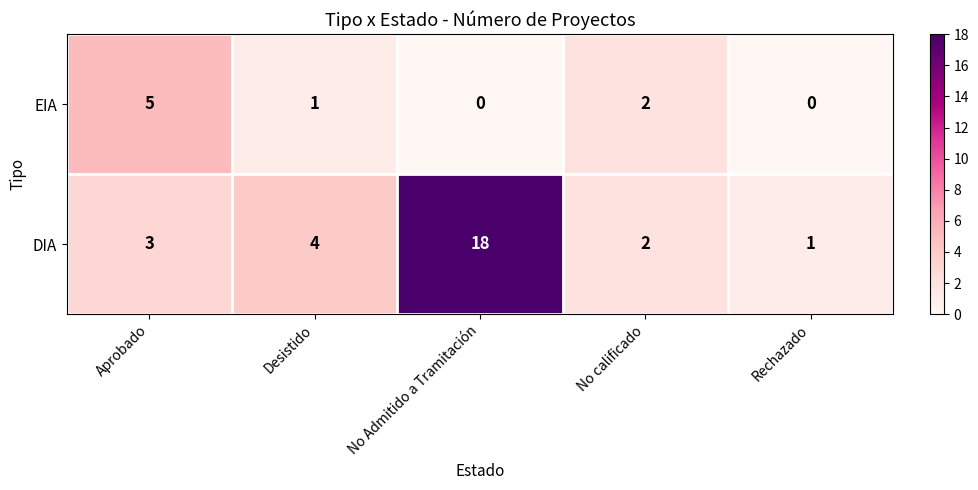

What is the sum of the EIA values at No calificado and Aprobado?

7